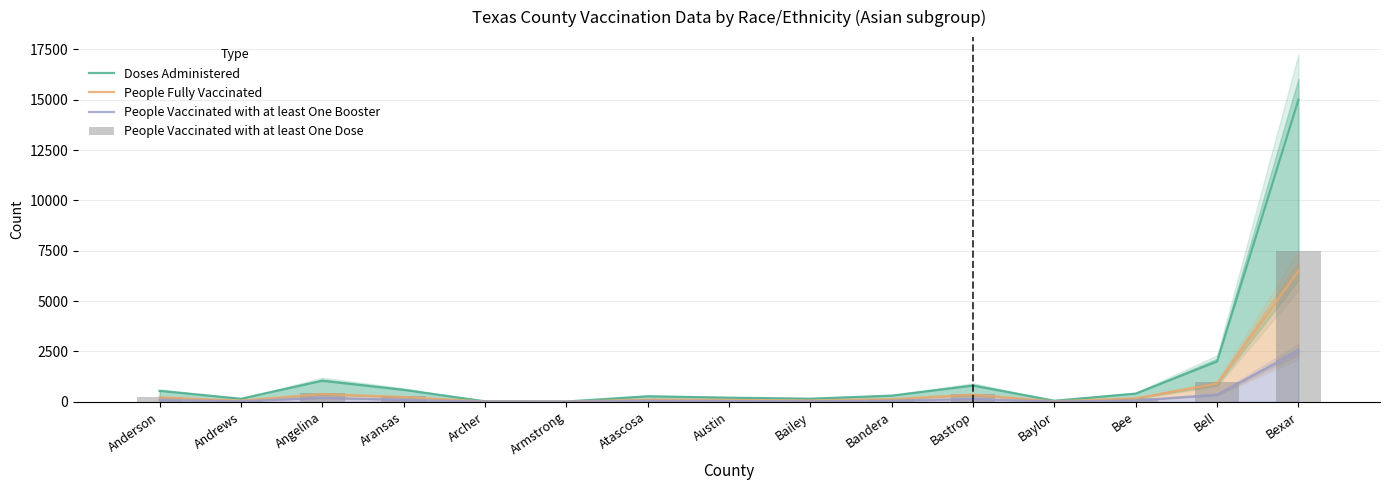

At which label does People Fully Vaccinated reach its minimum?

Armstrong